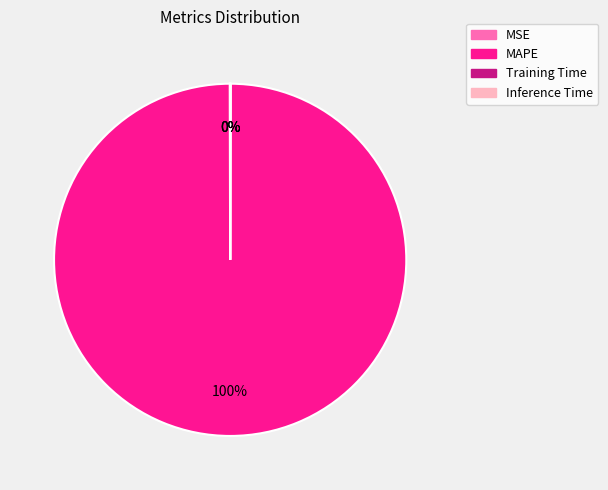

To the nearest percent, what is the difference between the largest and smallest slice percentages?

100%